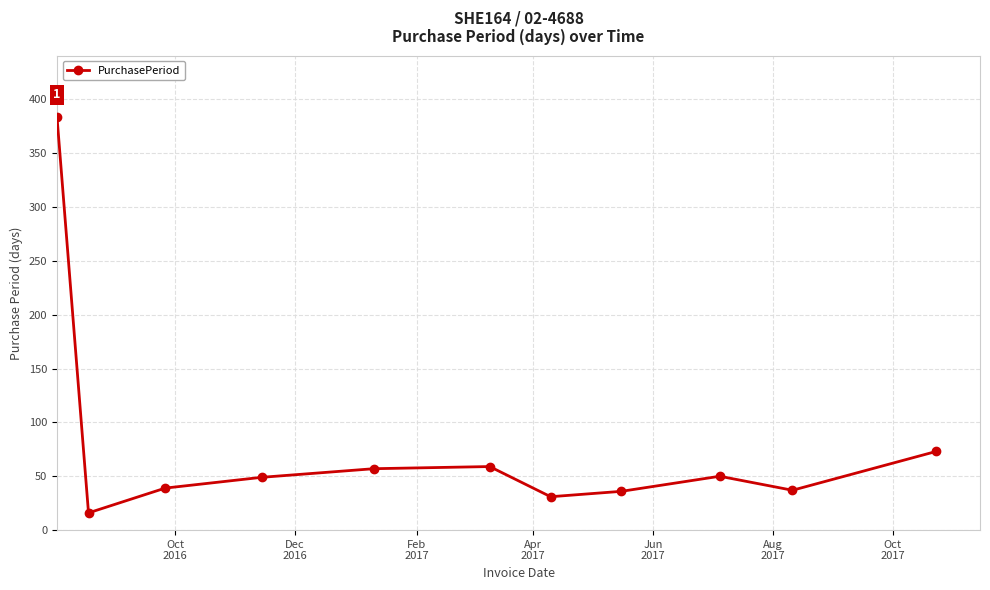

What is the value of the 4th point from the left?

49